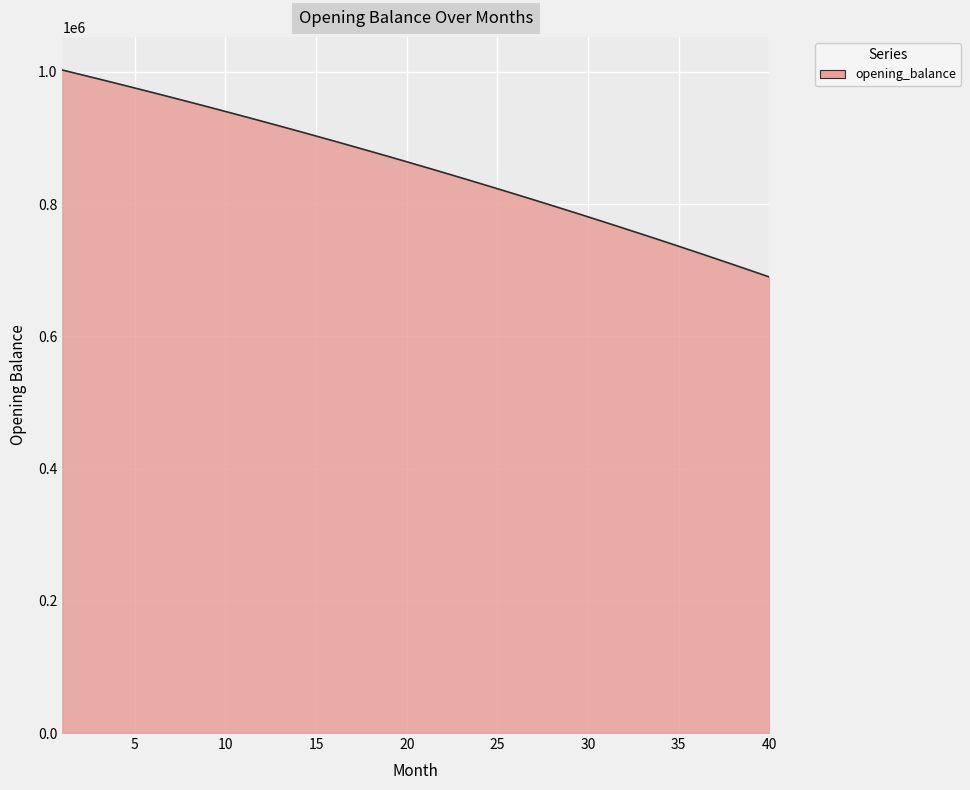

What is the smallest value displayed?

689741.9